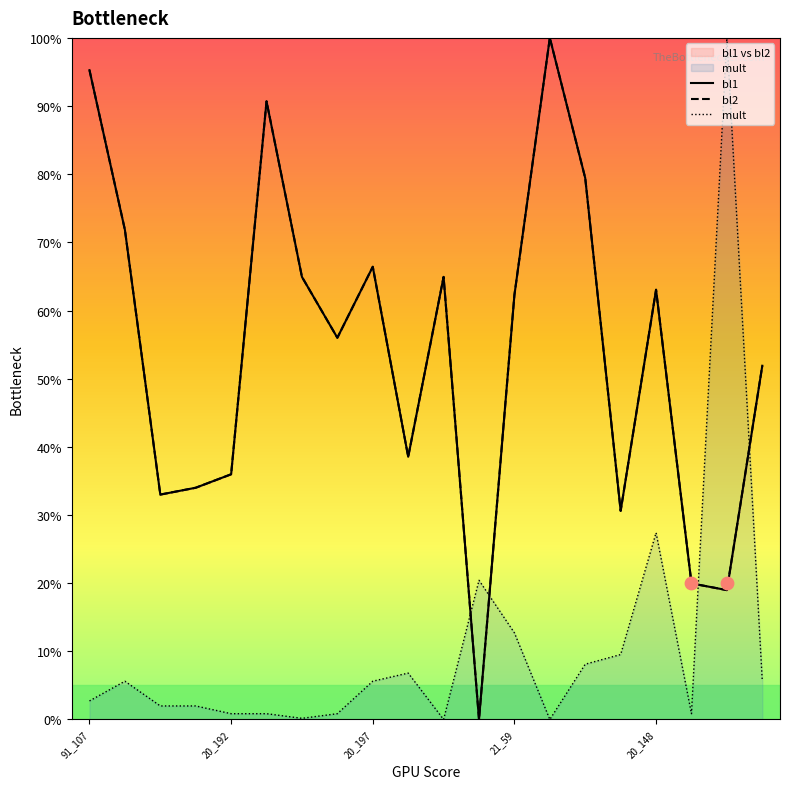

Which series reaches the maximum Y coordinate?

bl1